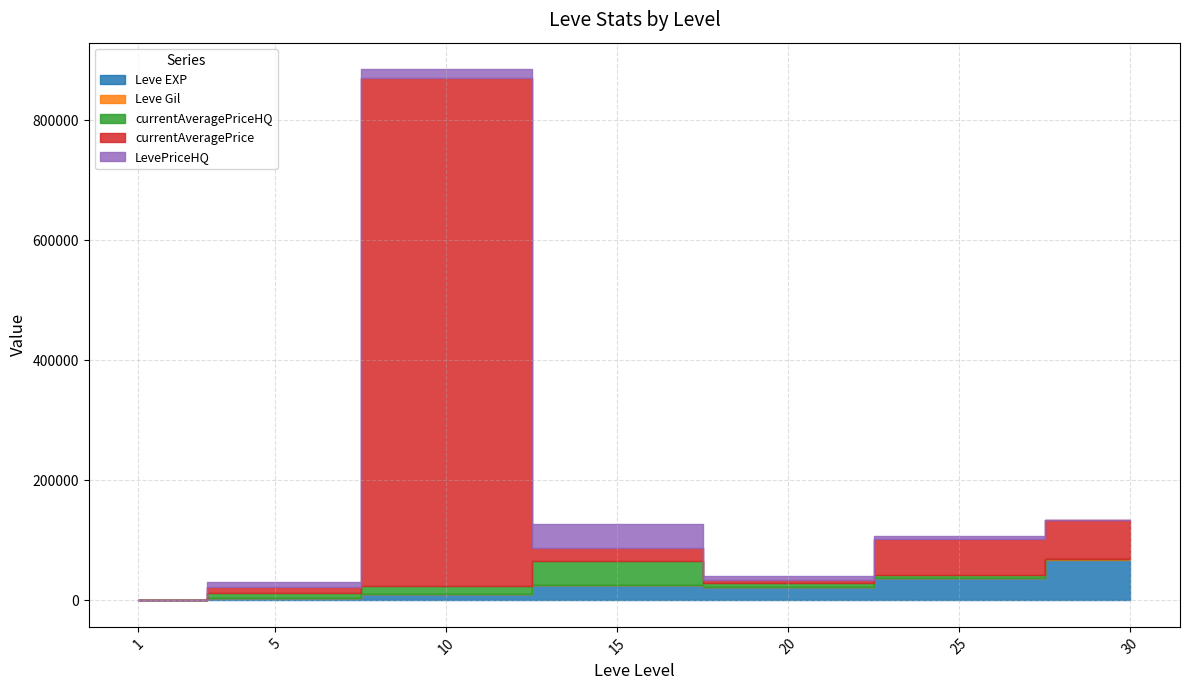

Reading left to right, what are all the values shown in this chart?

Leve EXP: 1=630	5=3600	10=9990	15=24790	20=21600	25=36390	30=67730
Leve Gil: 1=113	5=139	10=293	15=529	20=290	25=485	30=463
currentAveragePrice: 1=54	5=8997	10=845799	15=22392	20=5304	25=58787	30=65000
currentAveragePriceHQ: 1=39	5=8997	10=14335	15=39666	20=6928	25=5831	30=0
LevePriceHQ: 1=39	5=8997	10=14335	15=39666	20=6928	25=5831	30=0